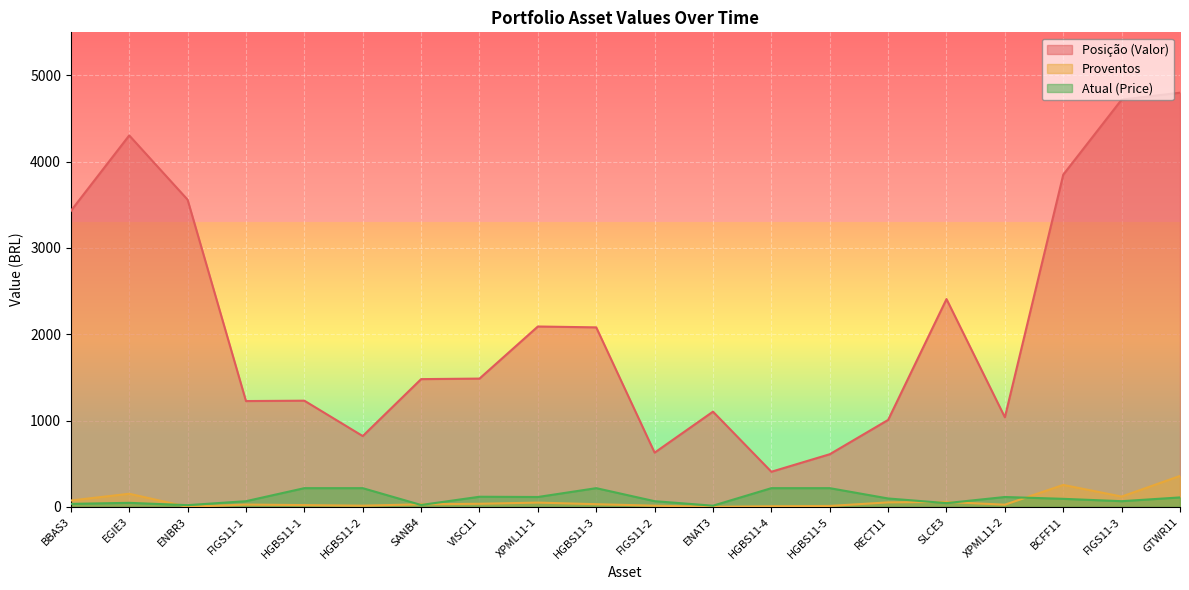

At which label does Atual (Price) reach its minimum?

ENAT3